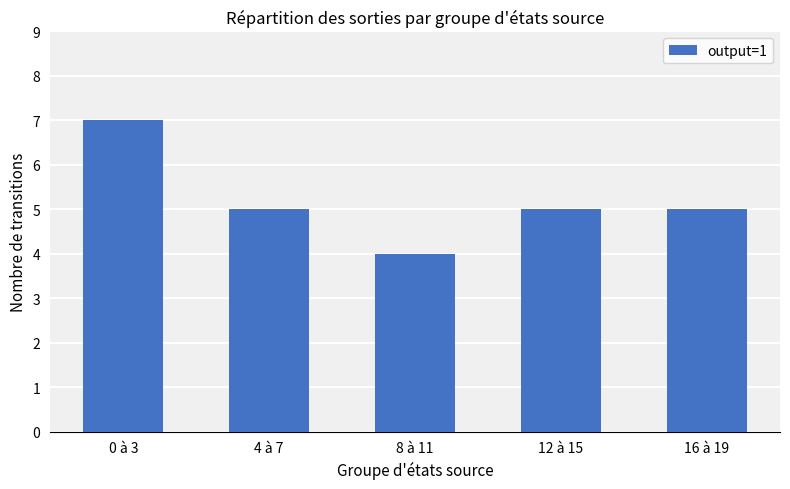

How many values are between 5 and 6?

3